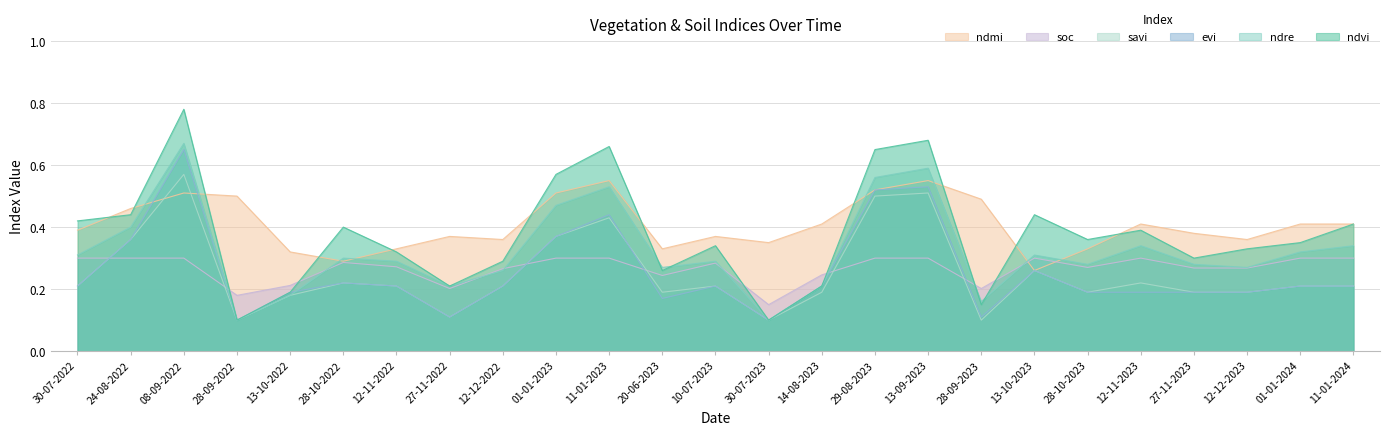

Which series has the largest total across all categories?

ndmi